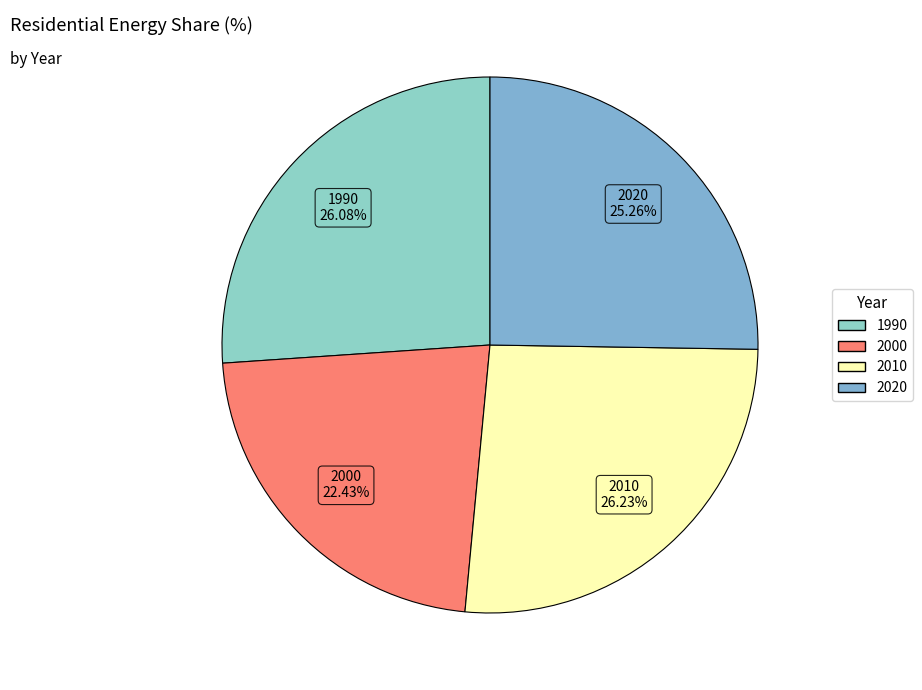

To the nearest percent, what is the difference between the largest and smallest slice percentages?

4%